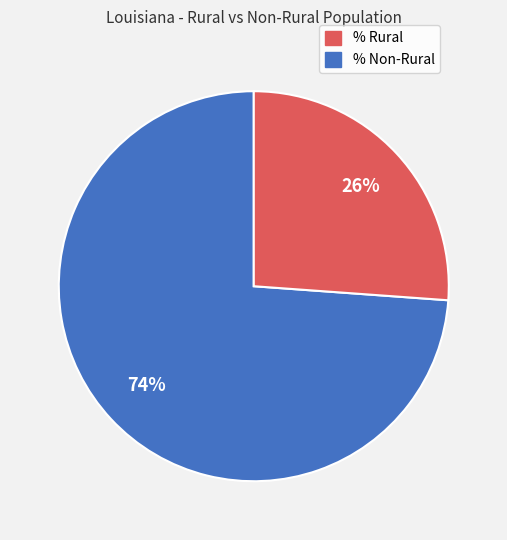

Is there a majority slice in this chart?

Yes